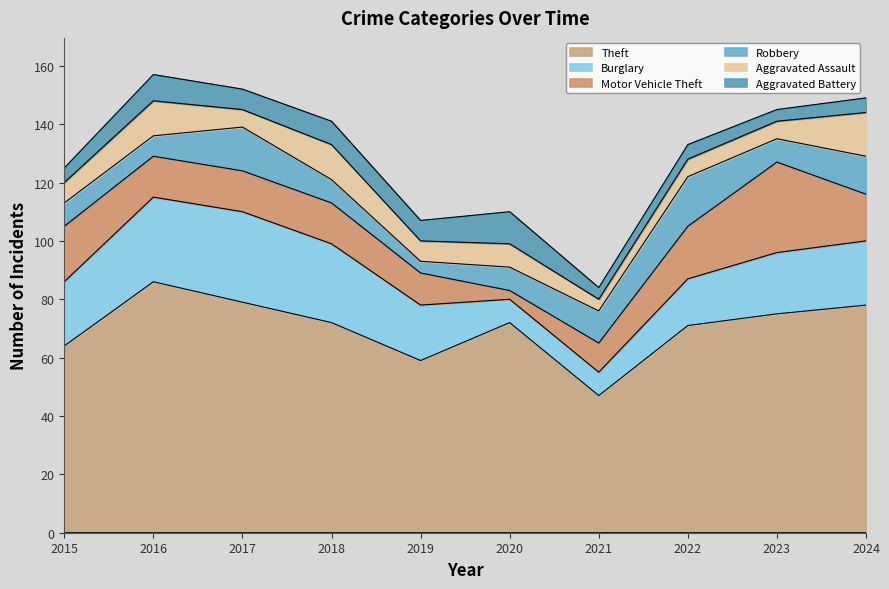

How many data points does each series have?

10